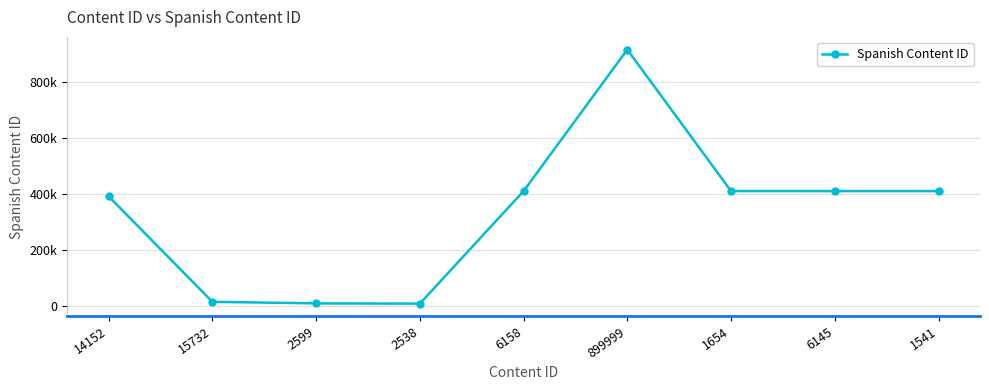

What is the value of the 9th point from the left?

411248